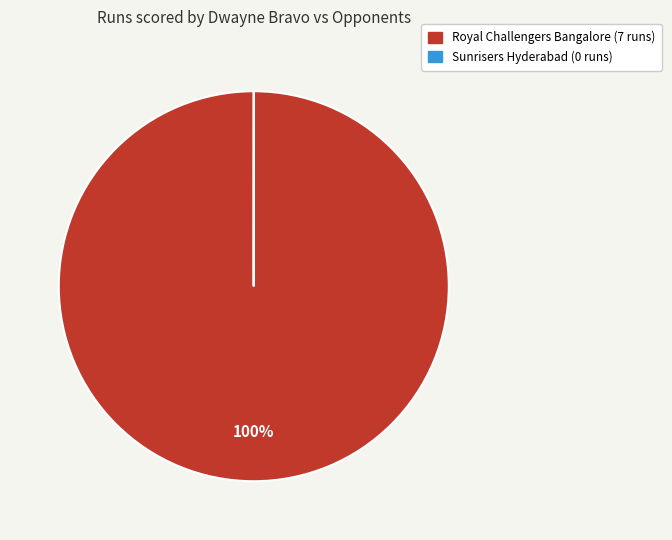

Which category has the biggest portion of the pie?

Royal Challengers Bangalore